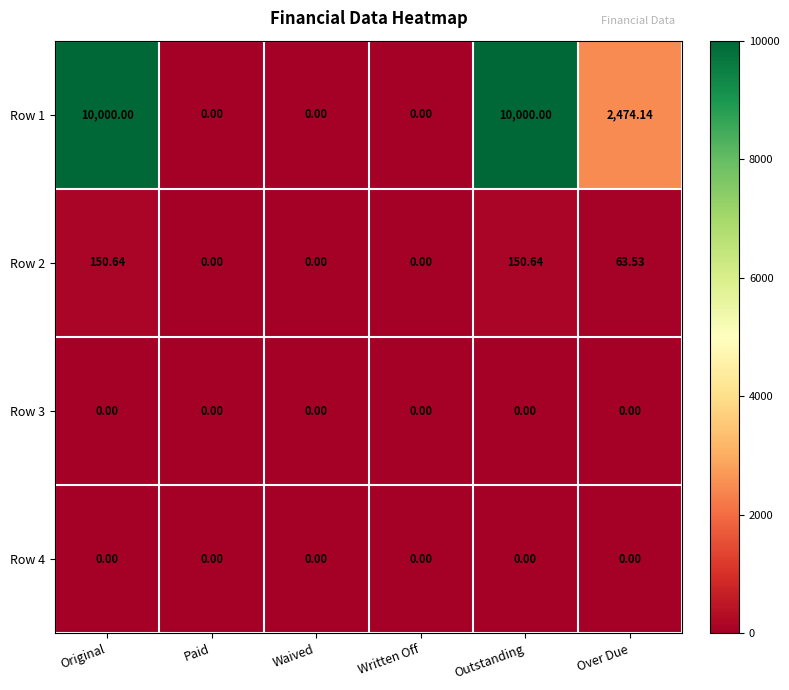

Between Written Off and Over Due, which series saw the biggest shift?

Row 1